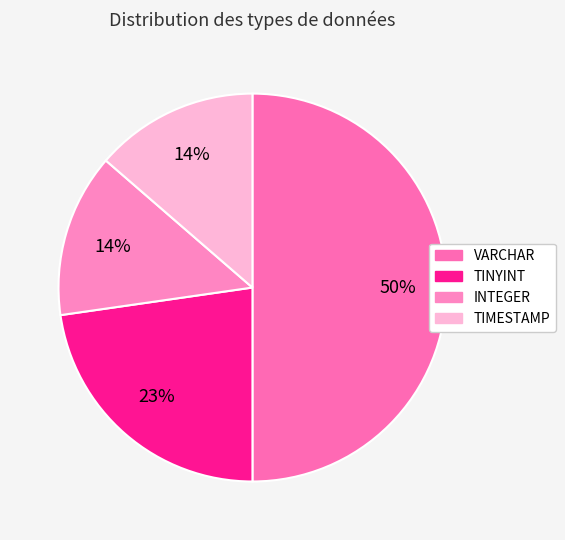

Count the number of slices in the pie.

4